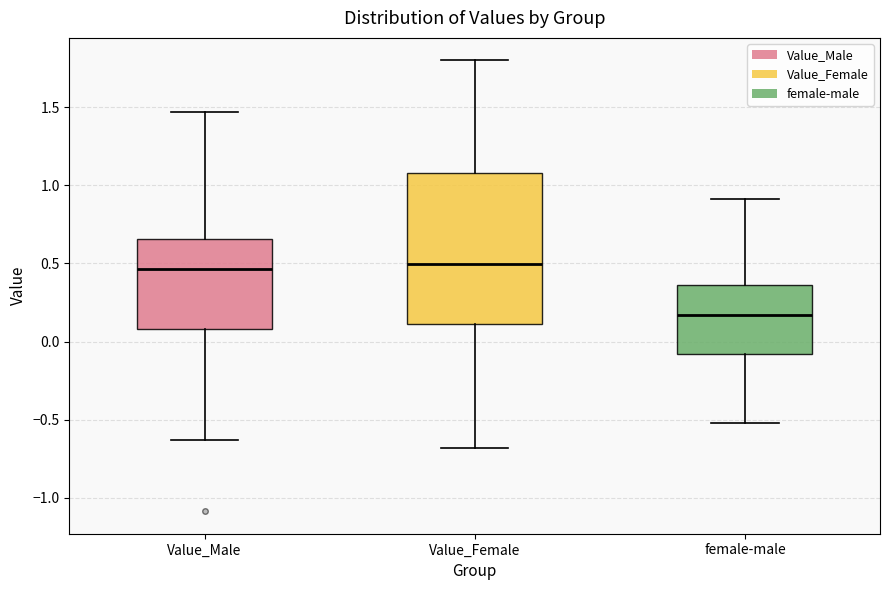

Comparing the boxes themselves (not the whiskers), which one is the tallest?

Value_Female